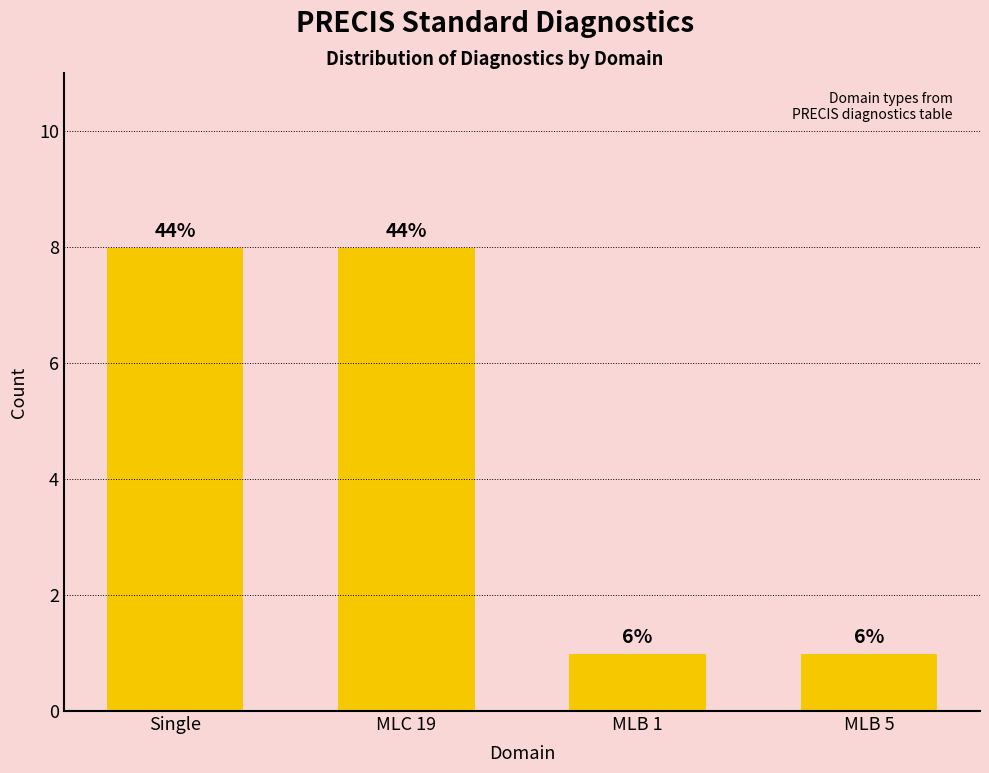

How many bars are there in total?

4